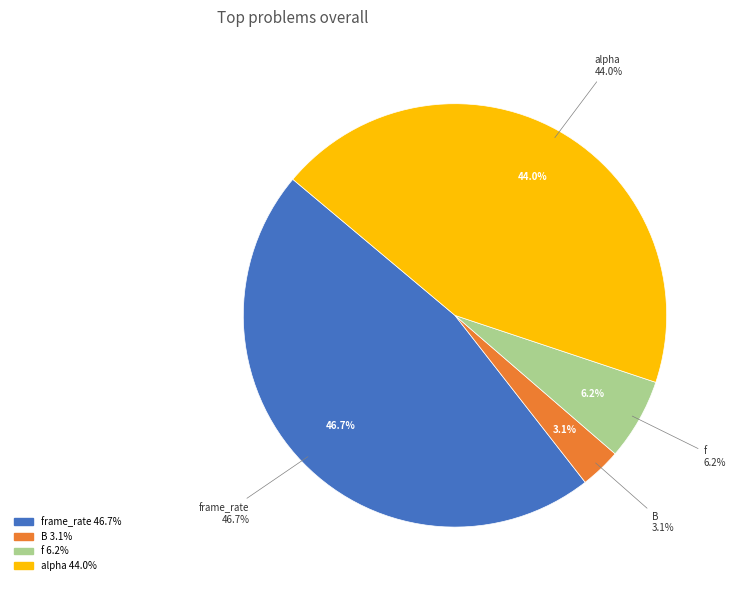

Is it true that B is 1% of the pie?

False